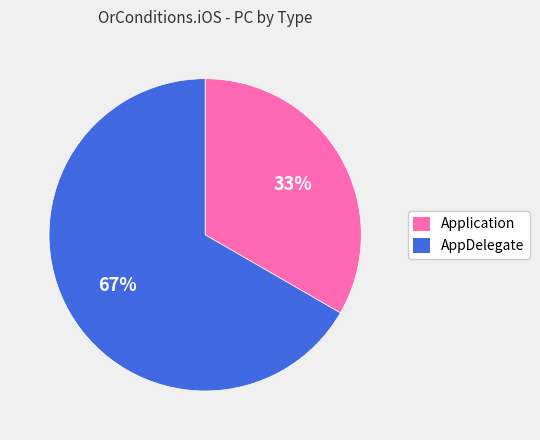

To the nearest percent, what is the combined percentage of AppDelegate and Application?

100%